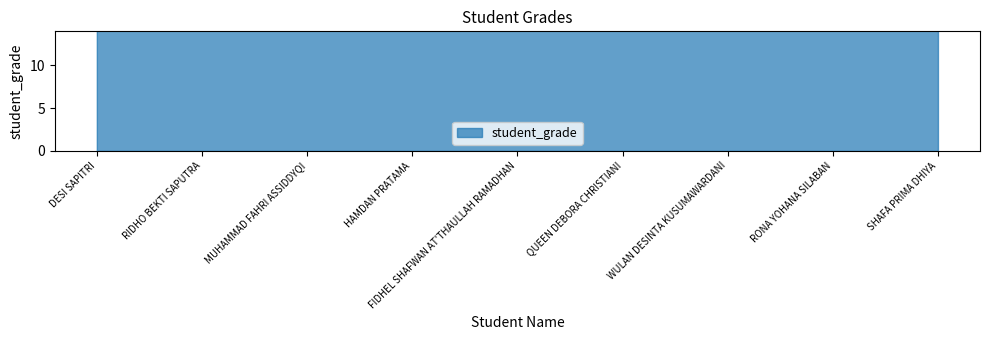

True or false: there are more than 0 points higher than both neighbors.

False